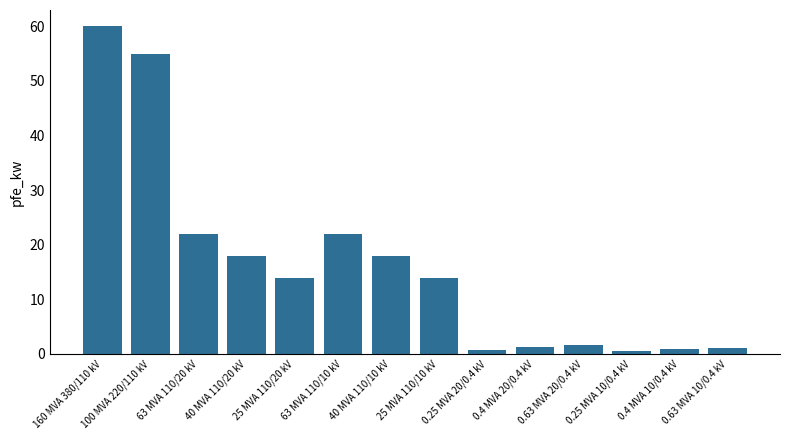

What is the maximum value shown in the chart?

60.0